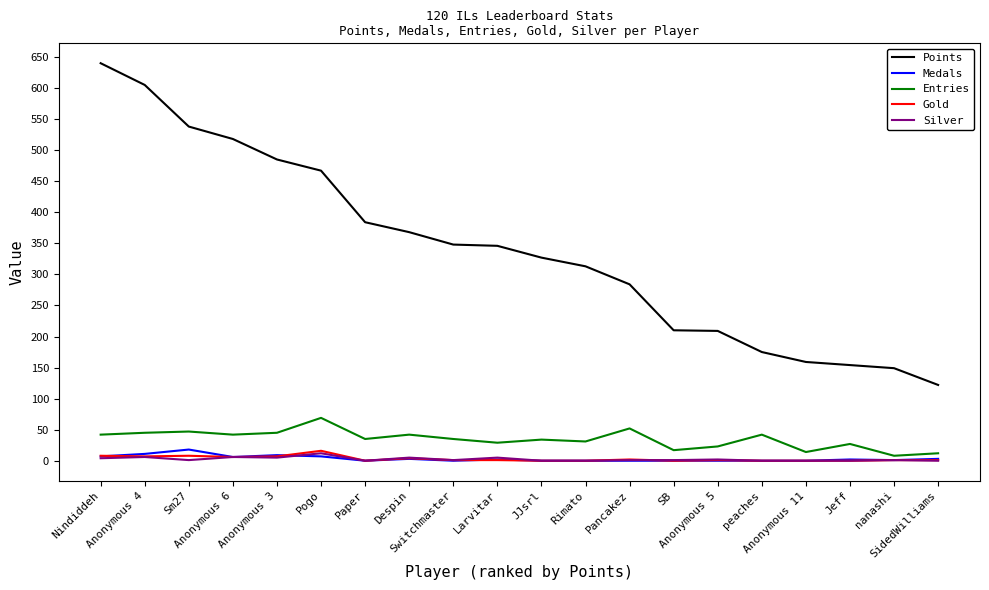

Which series has the largest total across all categories?

Points